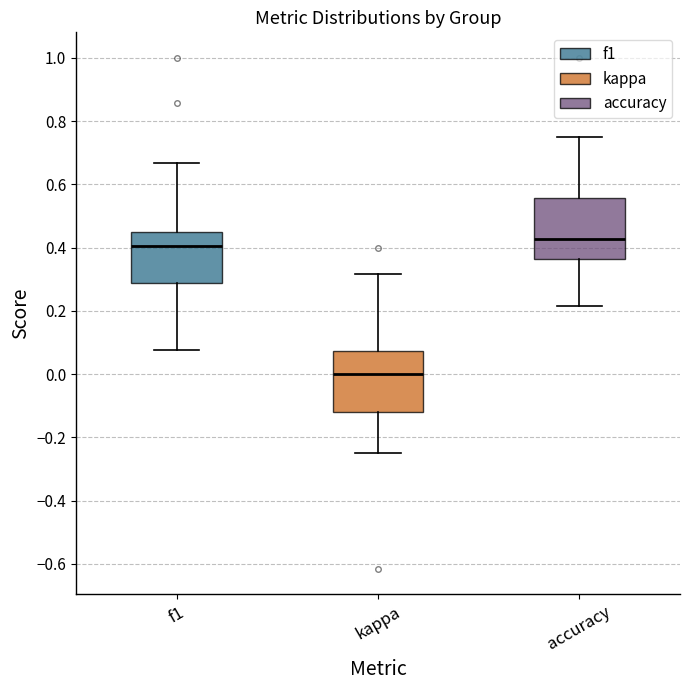

Which box has the highest median line?

accuracy